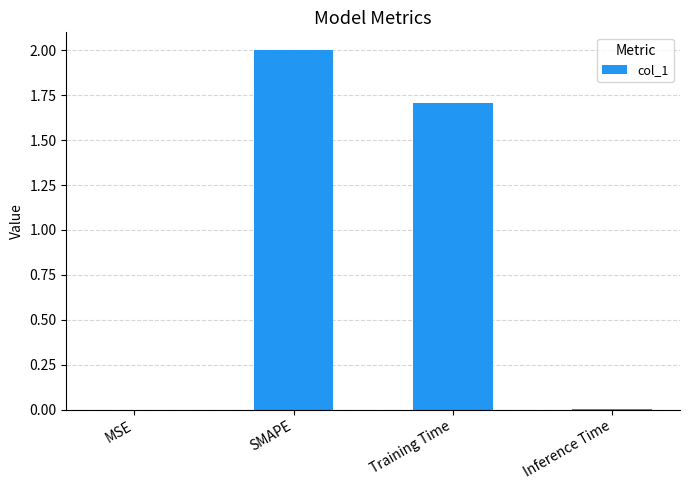

What is the sum of all values?

3.7